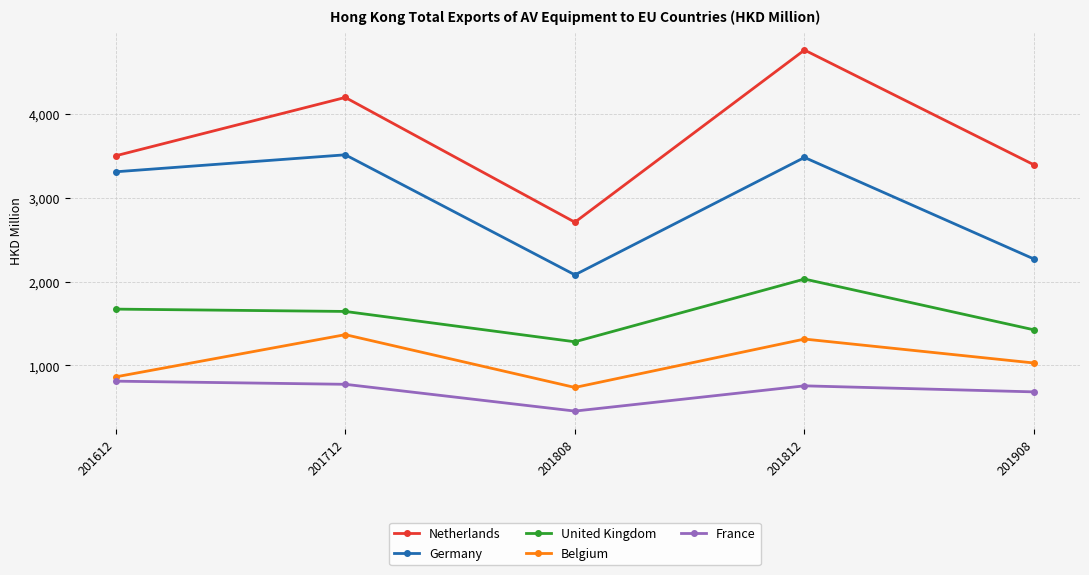

What is the difference between the highest and lowest values at 201712?

3420.0